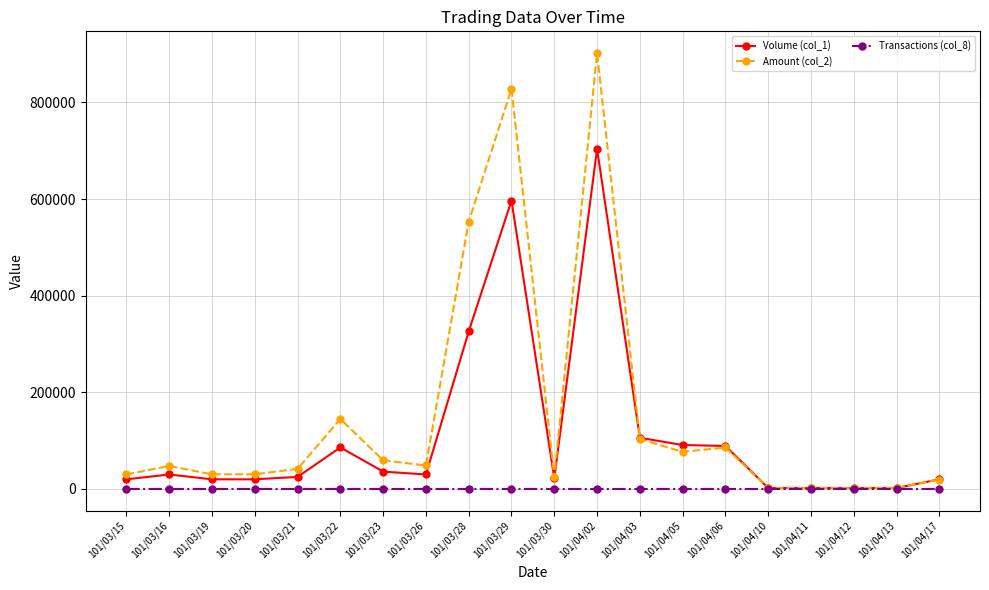

List the series in order of their overall mean, highest first.

Amount (col_2), Volume (col_1), Transactions (col_8)